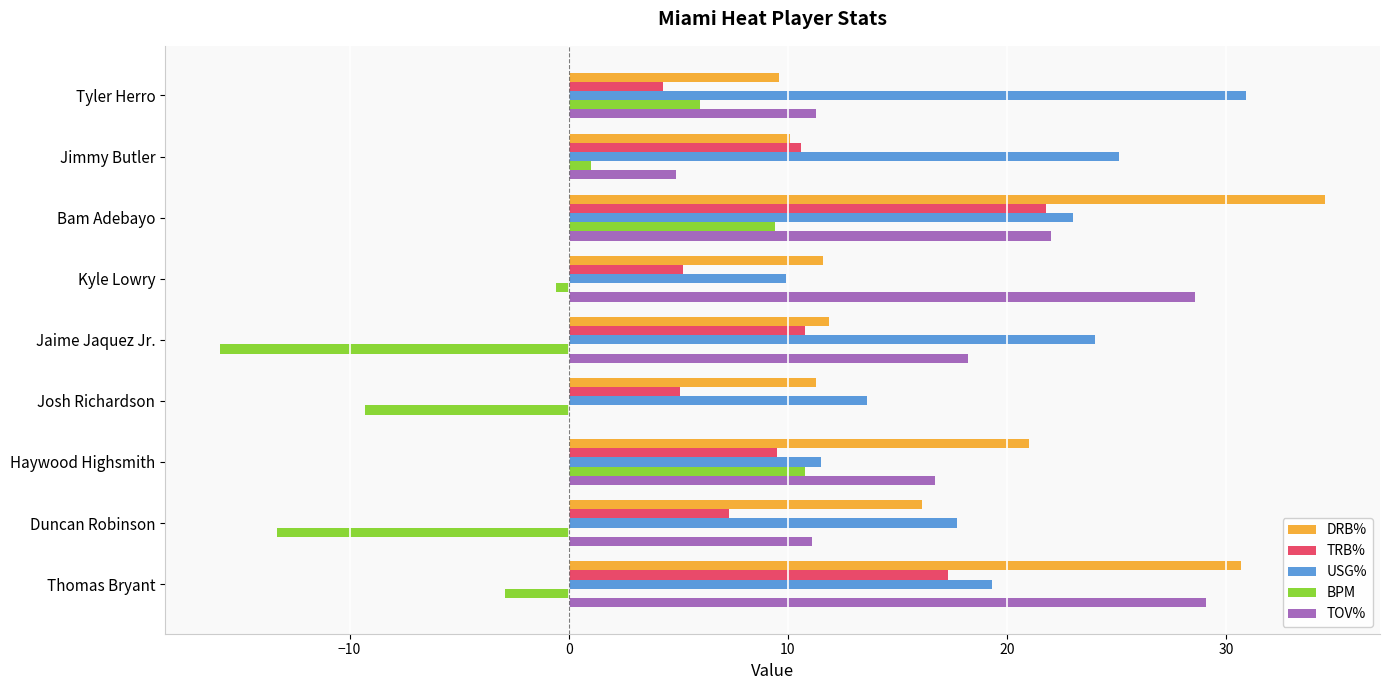

What is the maximum value shown in the chart?

34.5